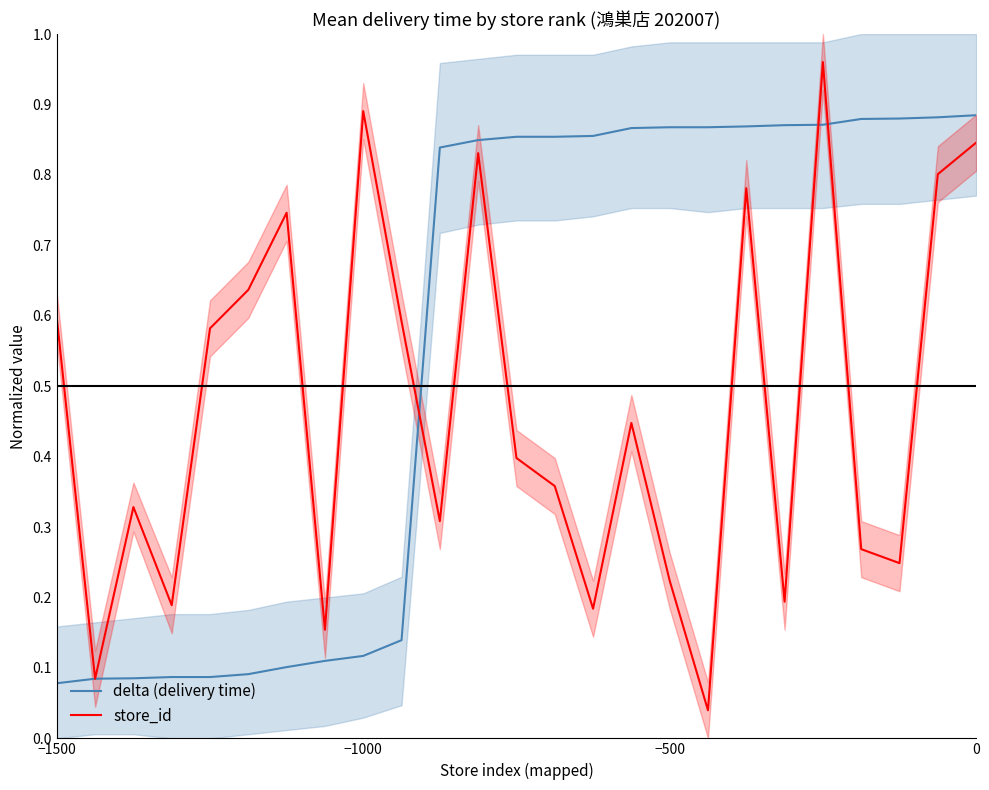

Does the chart have visible grid lines?

No